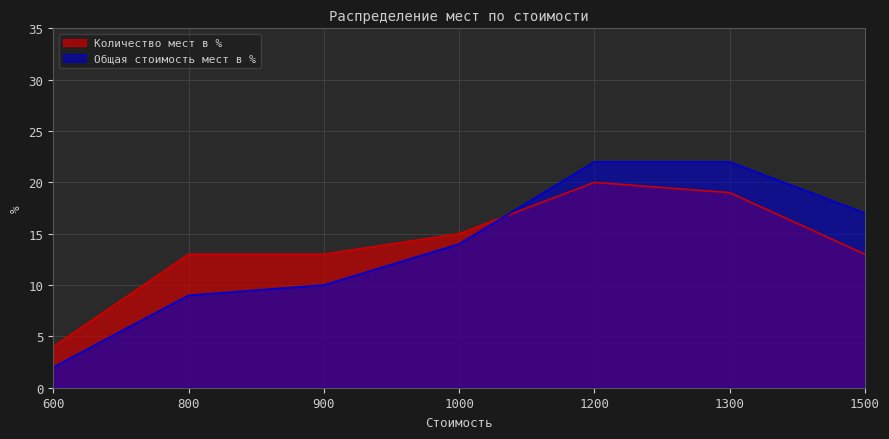

What is the spread (max minus min) of values at 600?

2